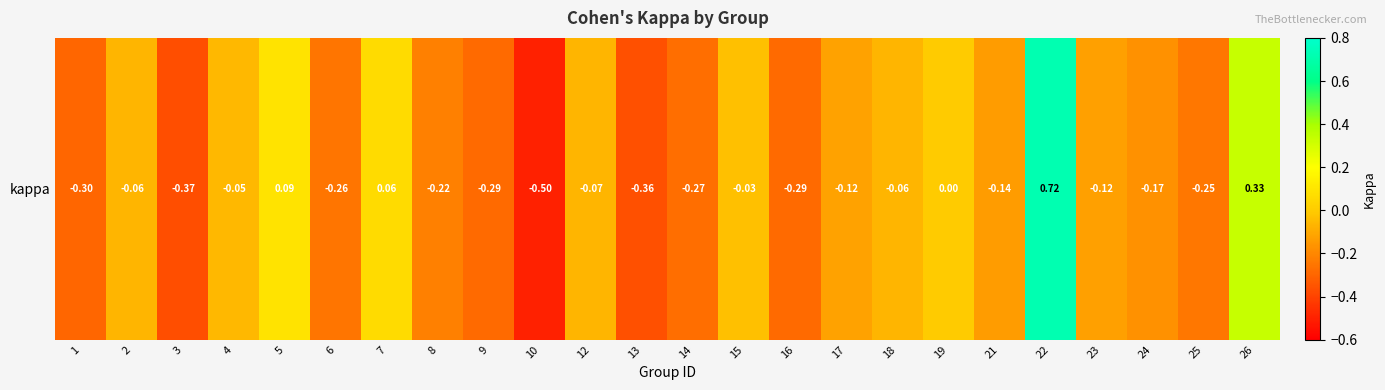

Which category has the highest value across all series?

22